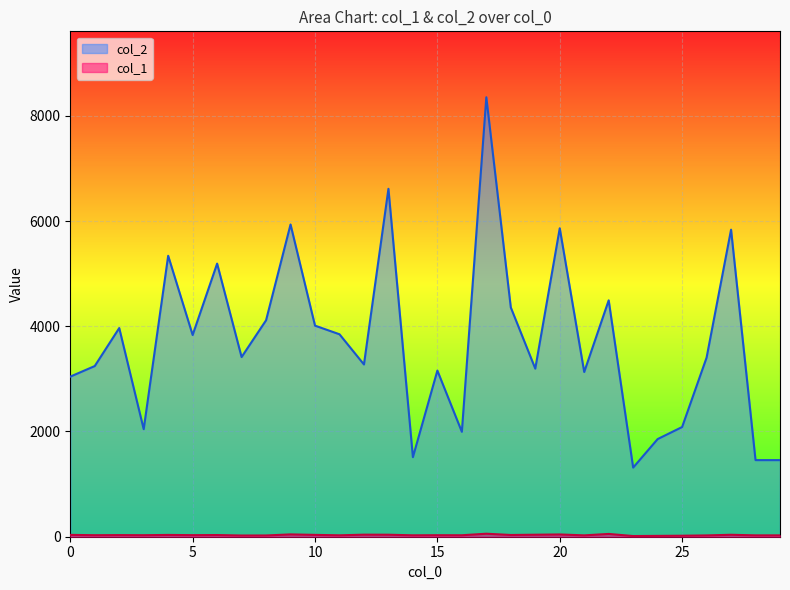

At how many categories does at least one series exceed 4182?

9